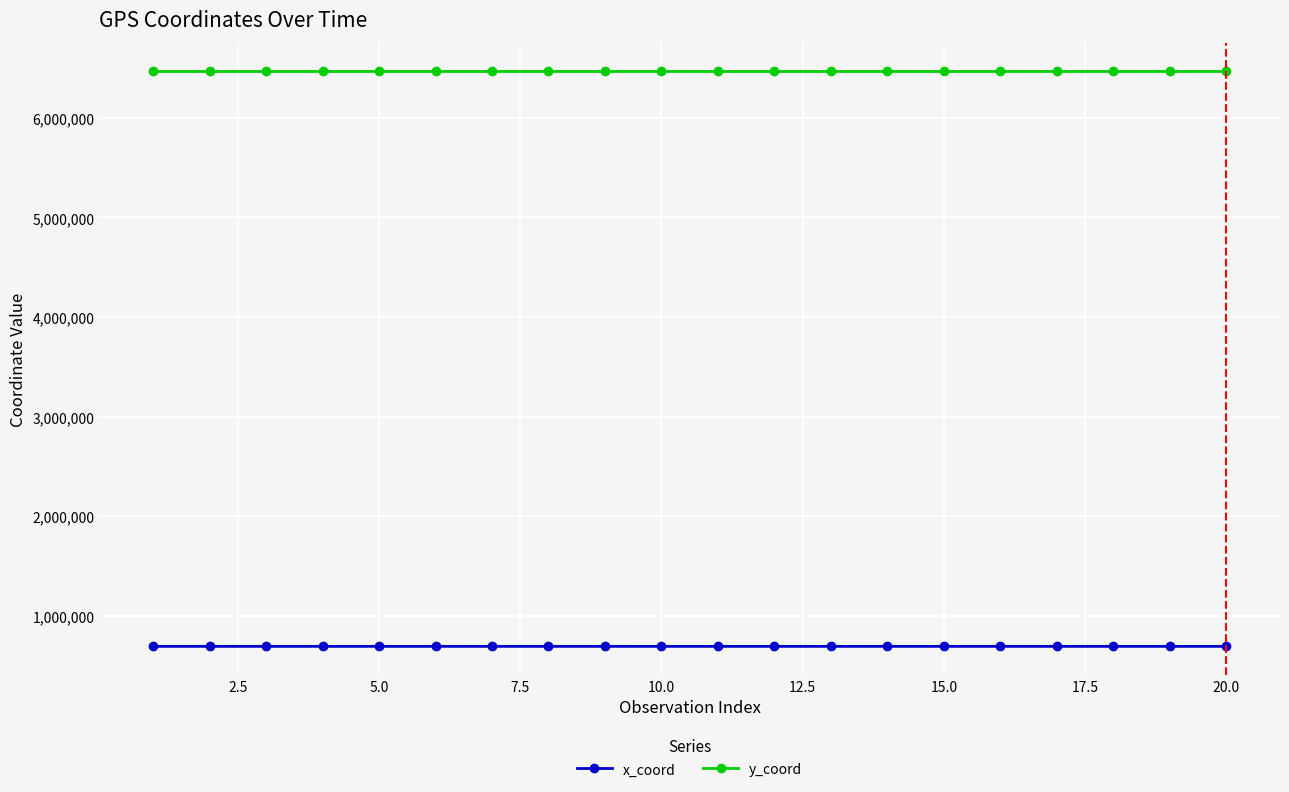

How many lines are shown in the chart?

2